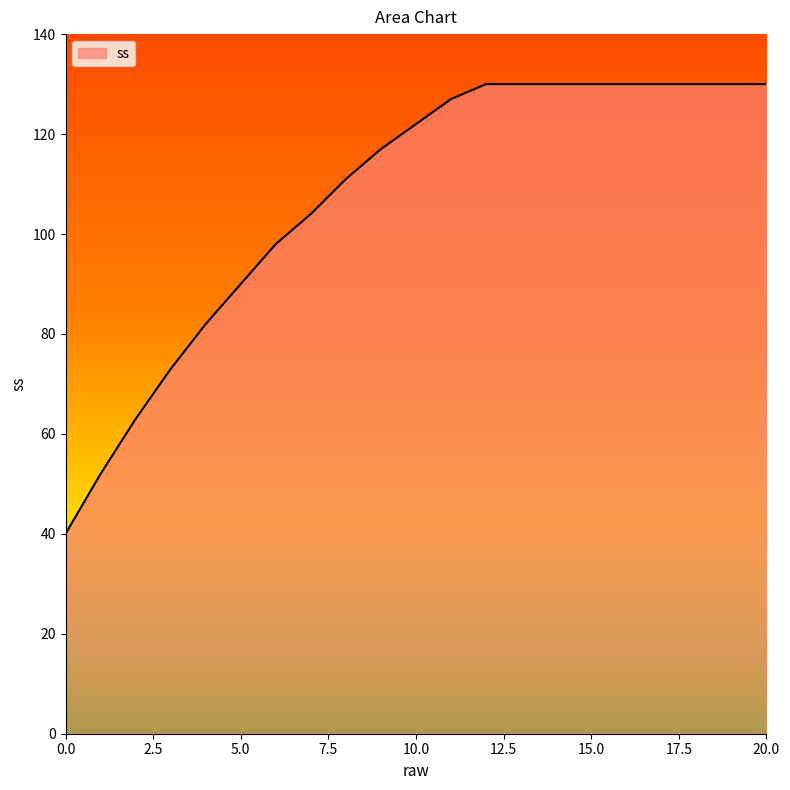

How many lines are shown in the chart?

1